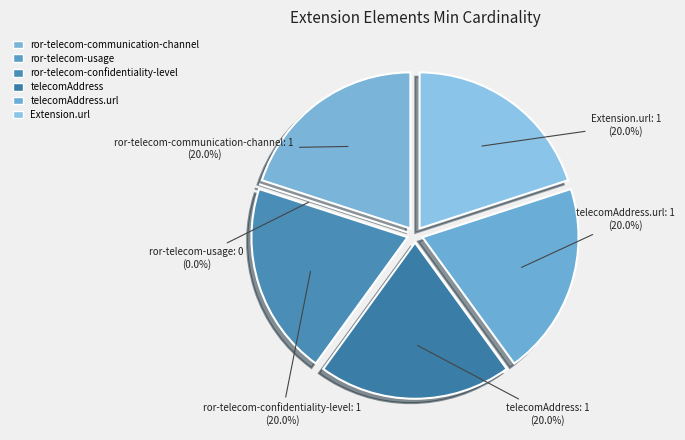

Is it true that Extension.extension:ror-telecom-communication-channel is 20% of the pie?

True